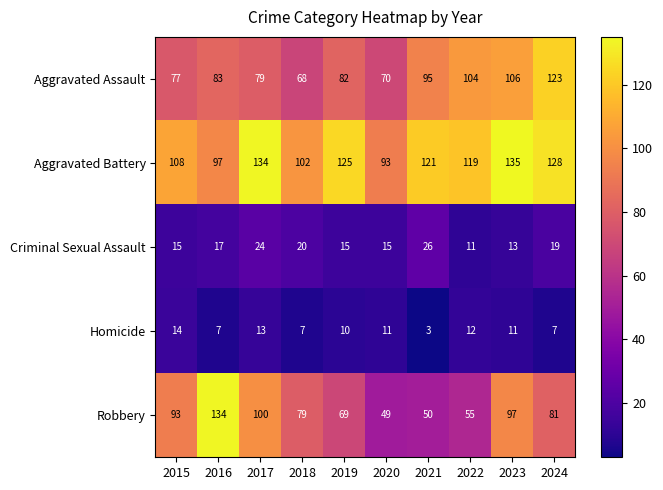

List the series in order of their peak value, lowest first.

Homicide, Criminal Sexual Assault, Aggravated Assault, Robbery, Aggravated Battery